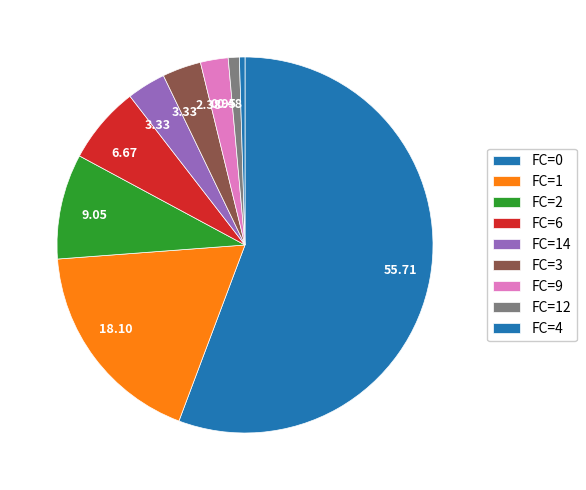

How many slices are in this pie chart?

9